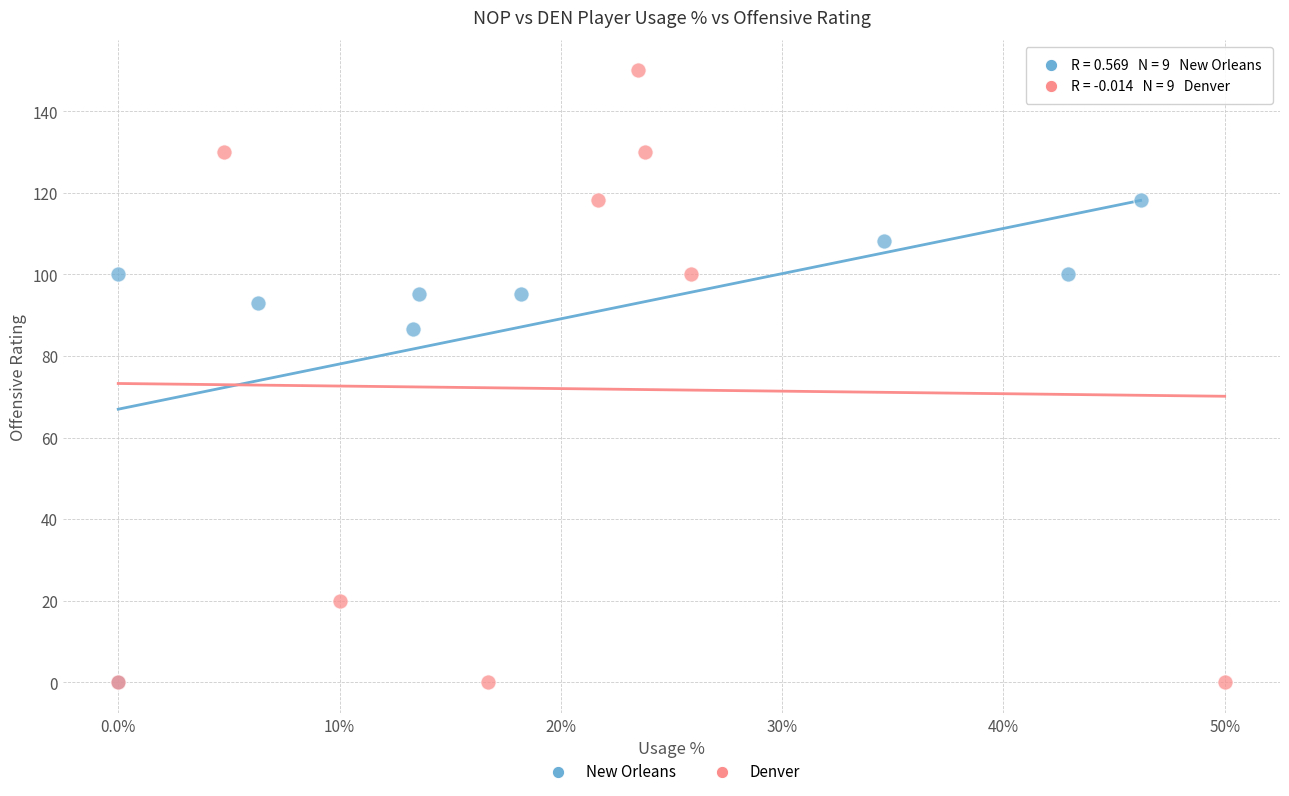

Which series has the largest Y range (max minus min)?

Denver